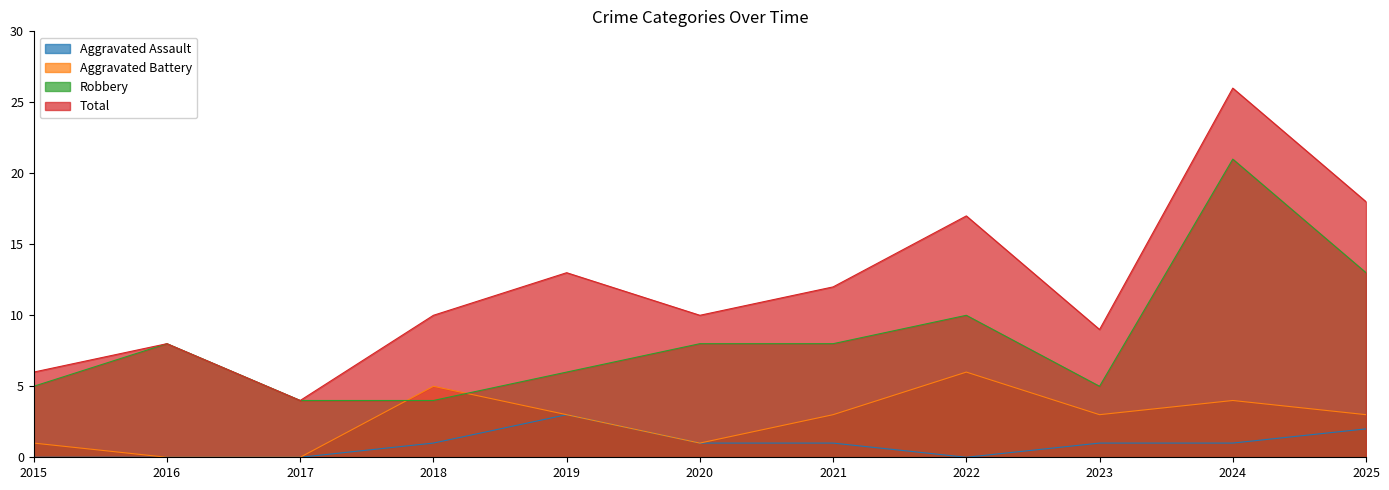

What is the sum of the Robbery values at 2021 and 2016?

16